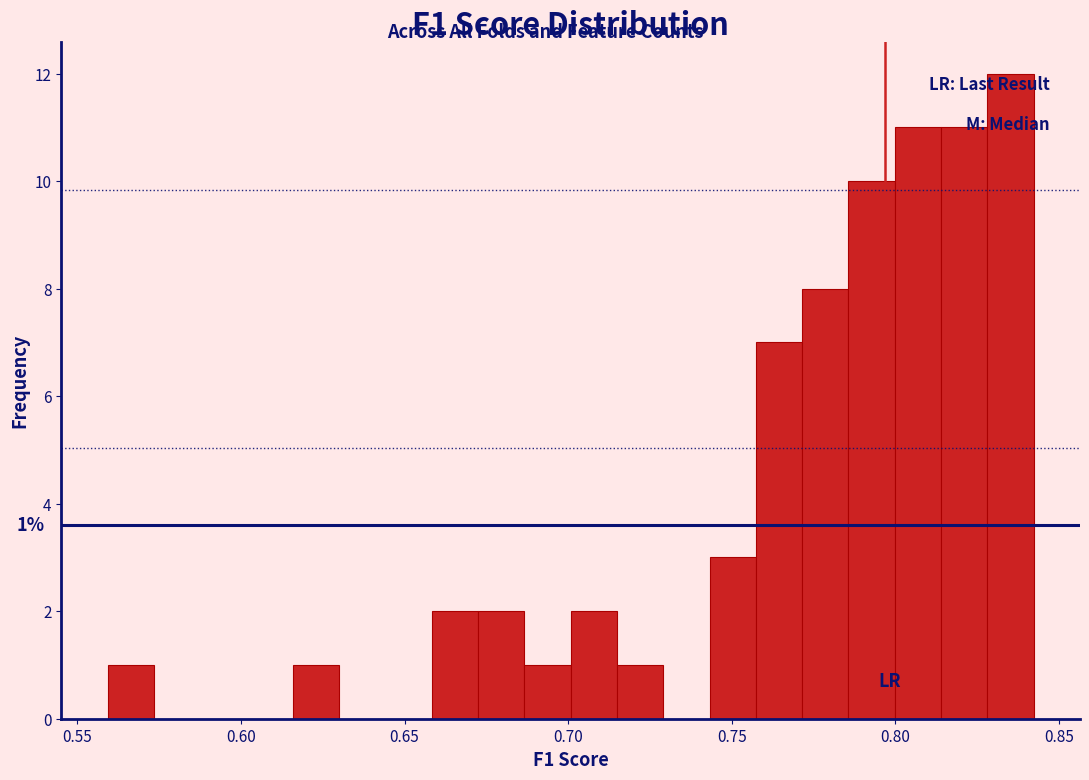

Read against the x-axis, roughly where is the centre of the tallest bar?

0.835